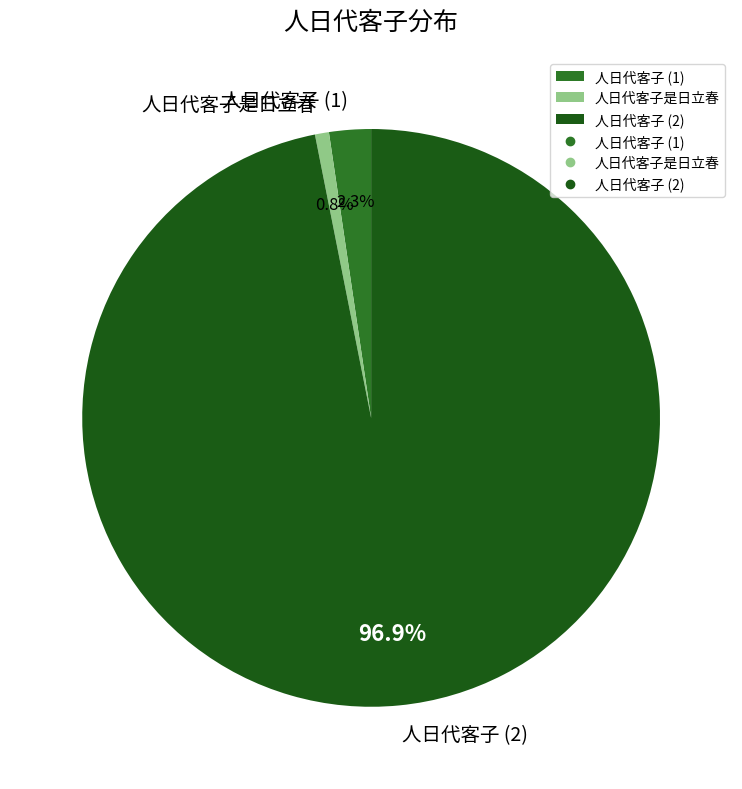

Which category has the smallest portion of the pie?

人日代客子是日立春